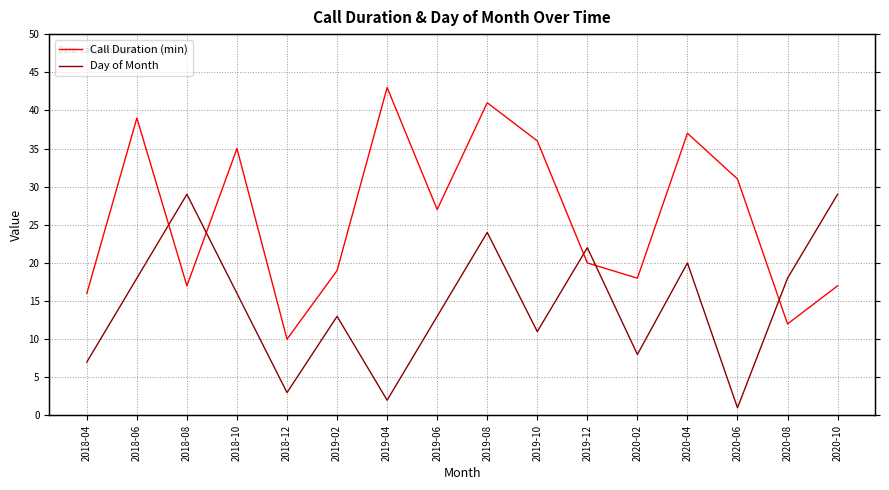

Rank the series by their maximum value, from lowest to highest.

Day of Month, Call Duration (min)